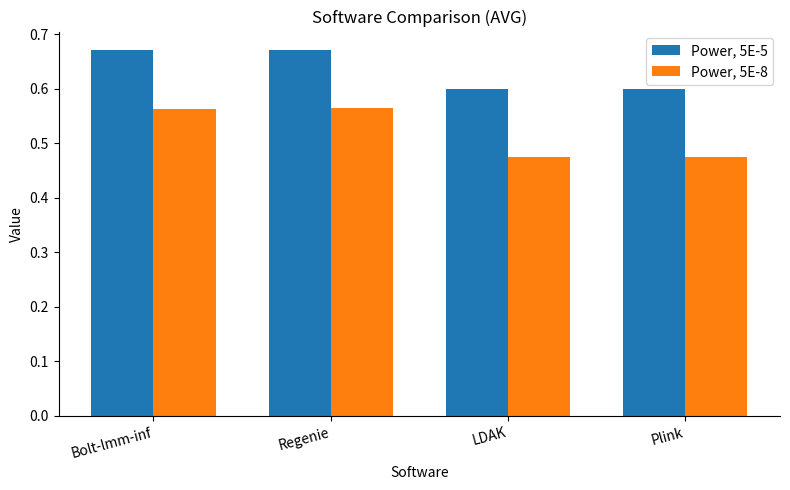

What are all the series names shown in the legend?

Power, 5E-5, Power, 5E-8